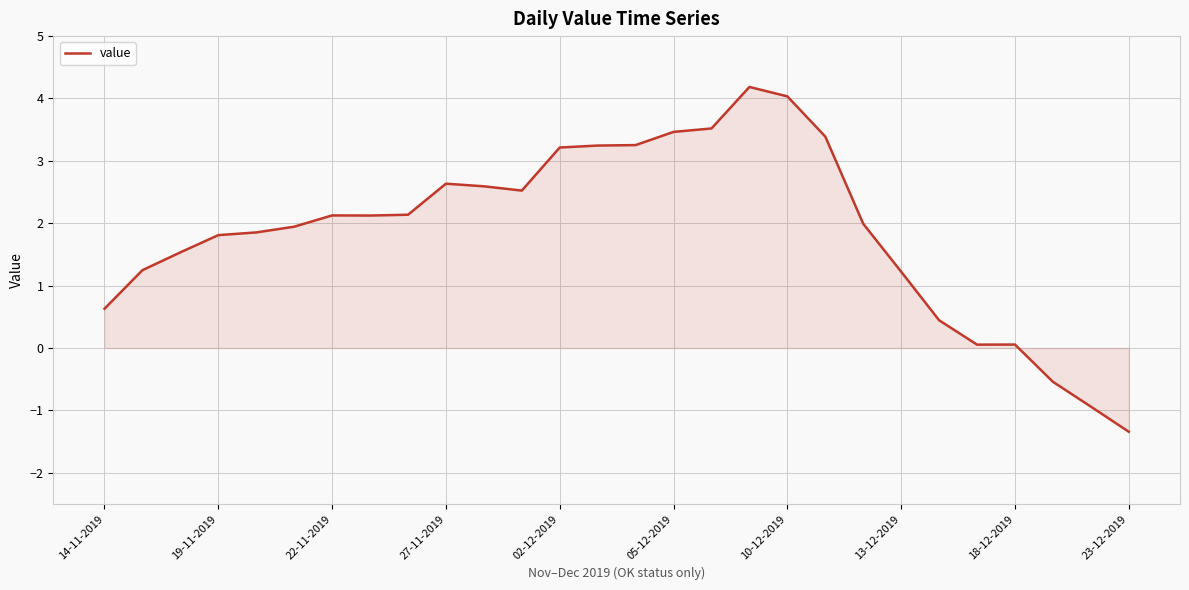

What is the difference between the maximum and minimum values?

5.5